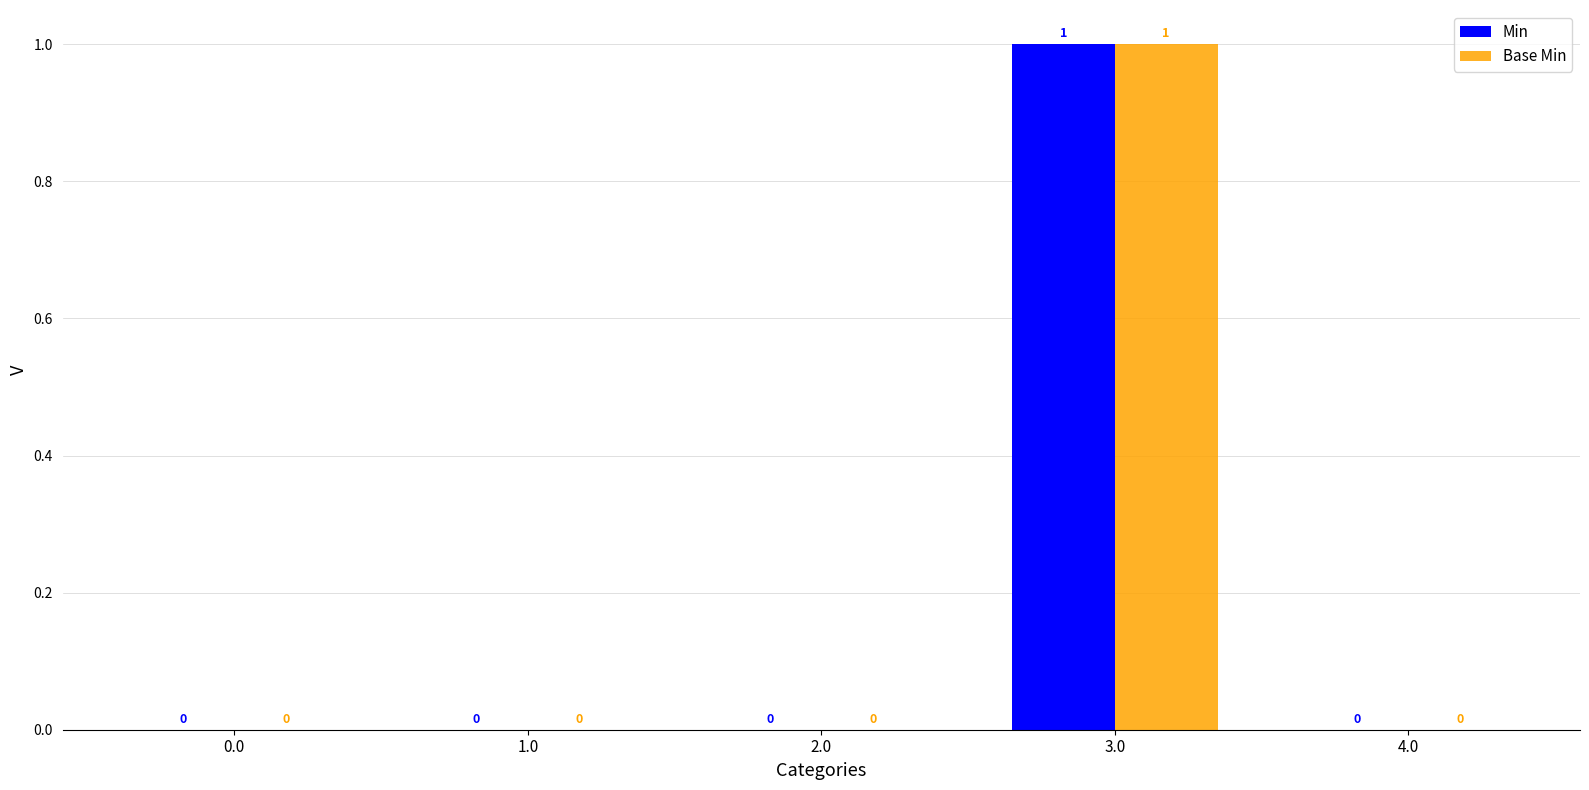

How many groups of bars are there?

5